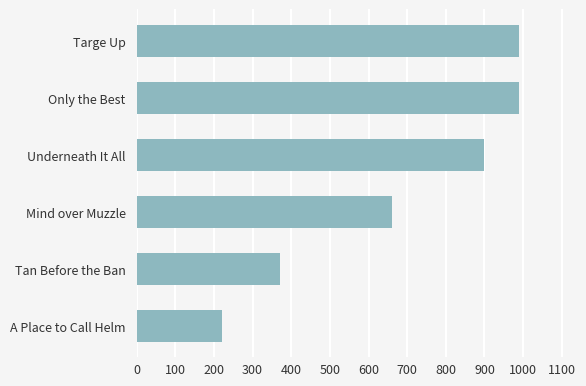

What is the sum of all values?

4130